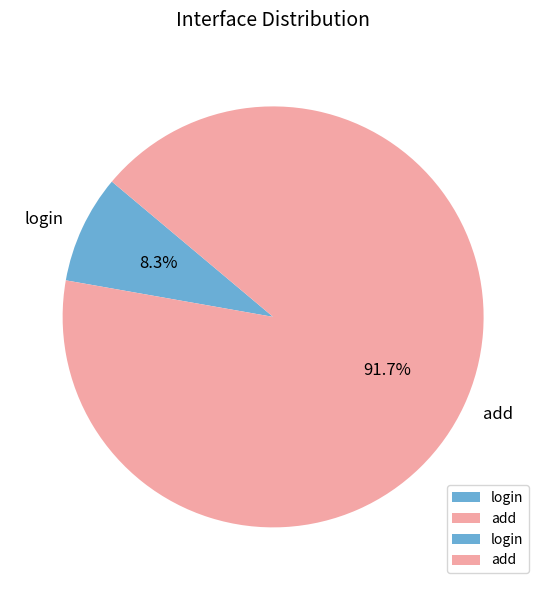

Rank the categories by value from lowest to highest.

login, add